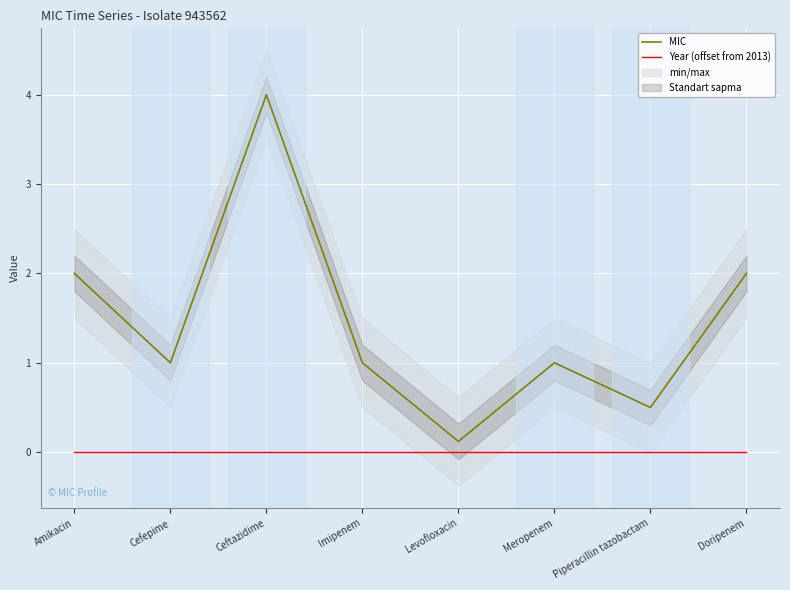

How many data points in MIC are less than 1?

2